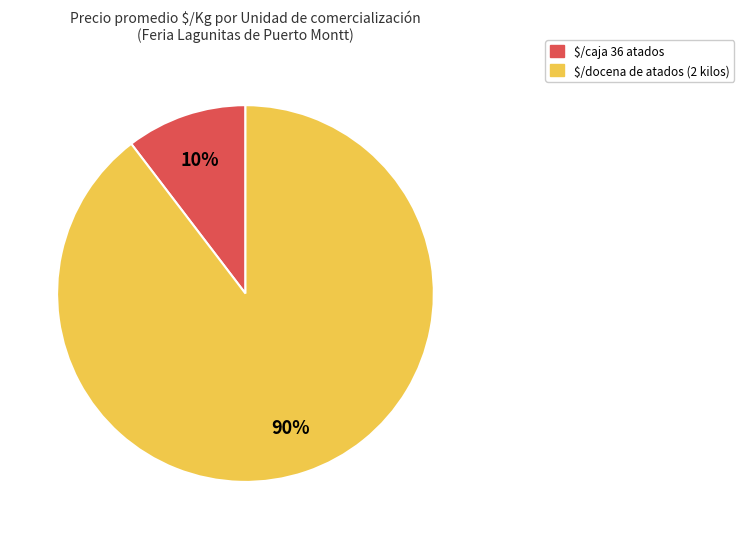

Is there a majority slice in this chart?

Yes